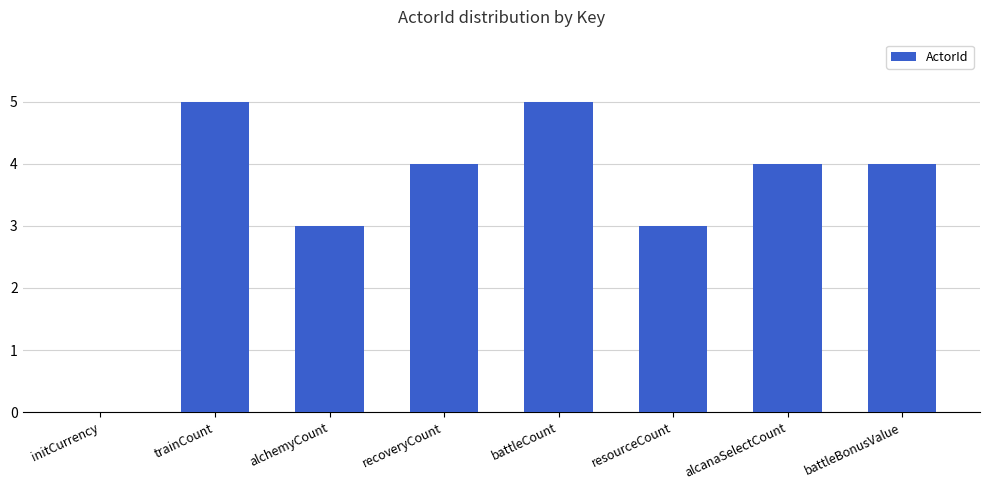

What is the approximate value at trainCount?

5